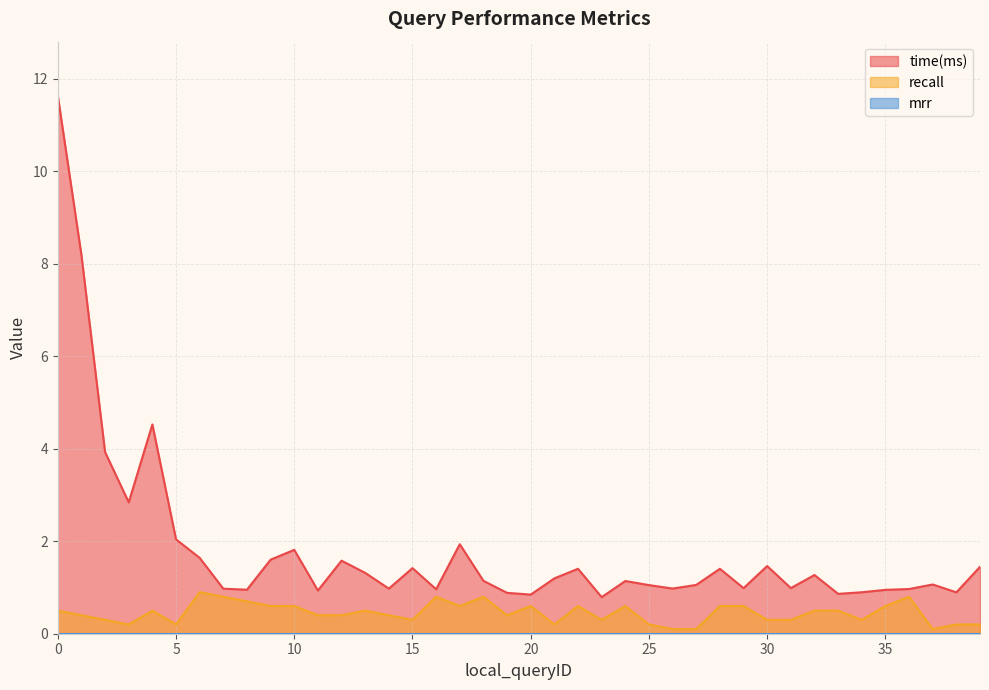

Reading left to right, what are all the values shown in this chart?

time(ms): 11.6	8.2	3.9	2.8	4.5	2.0	1.6	1.0	1.0	1.6	1.8	0.9	1.6	1.3	1.0	1.4	1.0	1.9	1.1	0.9	0.8	1.2	1.4	0.8	1.1	1.1	1.0	1.1	1.4	1.0	1.5	1.0	1.3	0.9	0.9	0.9	1.0	1.1	0.9	1.4
recall: 0.5	0.4	0.3	0.2	0.5	0.2	0.9	0.8	0.7	0.6	0.6	0.4	0.4	0.5	0.4	0.3	0.8	0.6	0.8	0.4	0.6	0.2	0.6	0.3	0.6	0.2	0.1	0.1	0.6	0.6	0.3	0.3	0.5	0.5	0.3	0.6	0.8	0.1	0.2	0.2